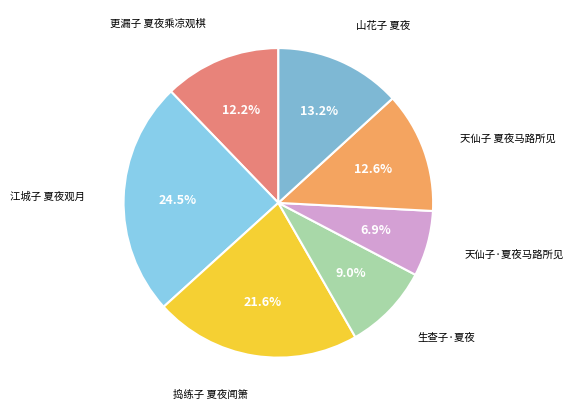

Is there any slice that represents more than half of the pie?

No